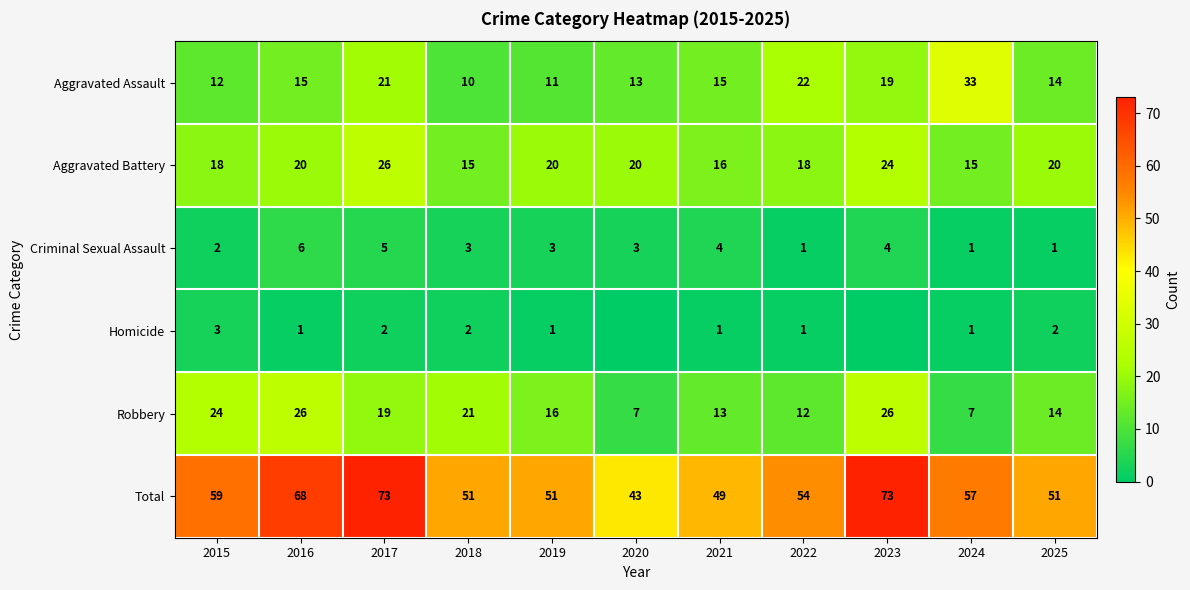

What is the difference between the second highest and minimum values in the Total series?

30